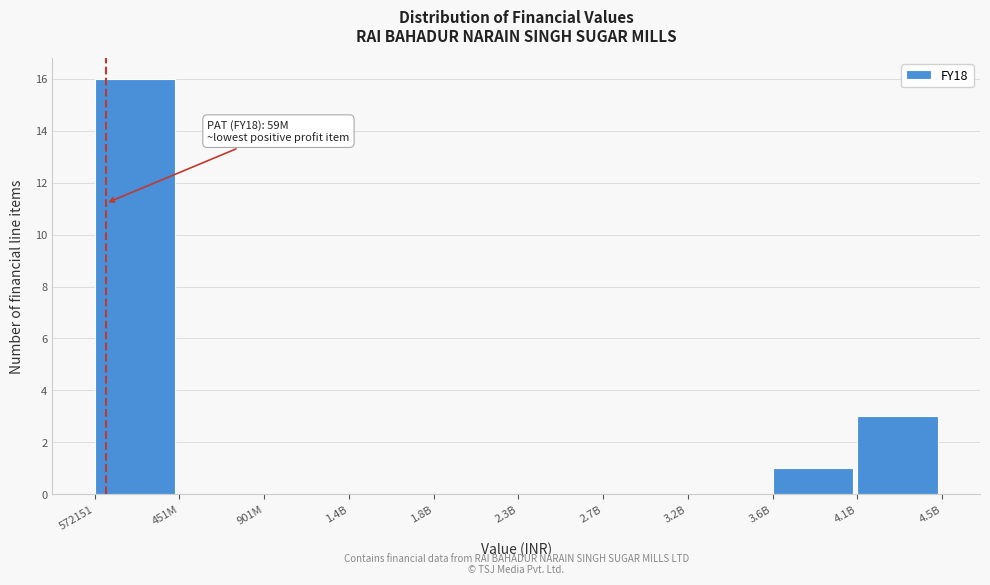

Reading right to left, transcribe all the data shown in this chart.

4.1B=3	3.6B=1	3.2B=0	2.7B=0	2.3B=0	1.8B=0	1.4B=0	901M=0	451M=0	572151=16